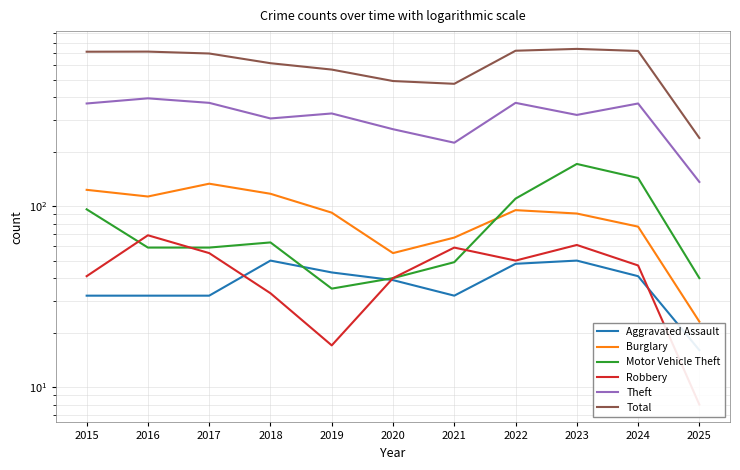

What is the difference between the maximum and minimum values in the Theft series?

258